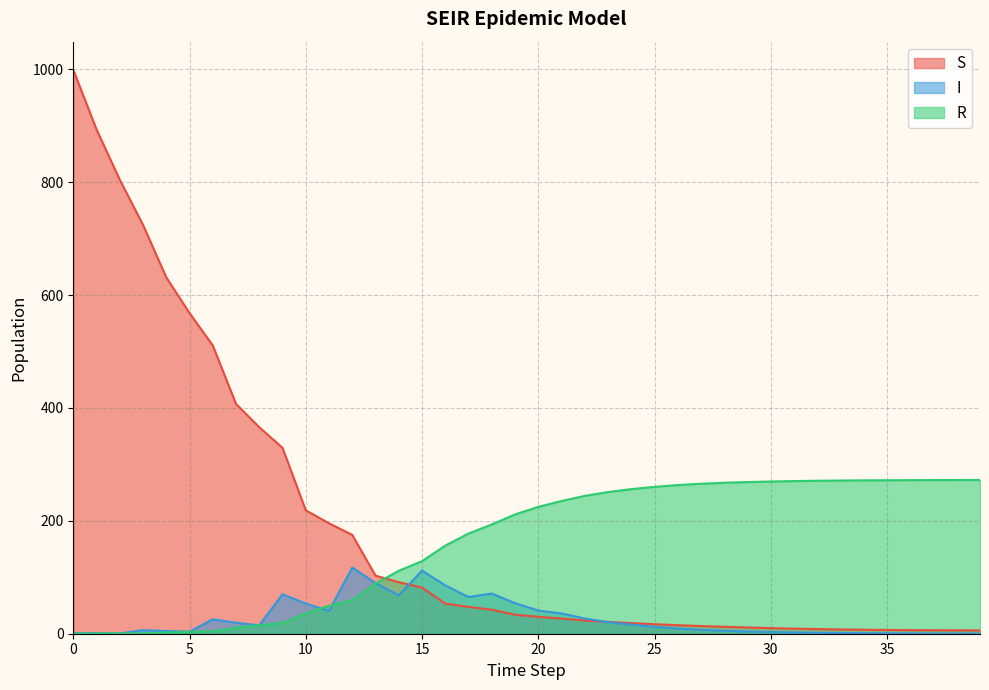

At which category does I reach its first local peak?

3